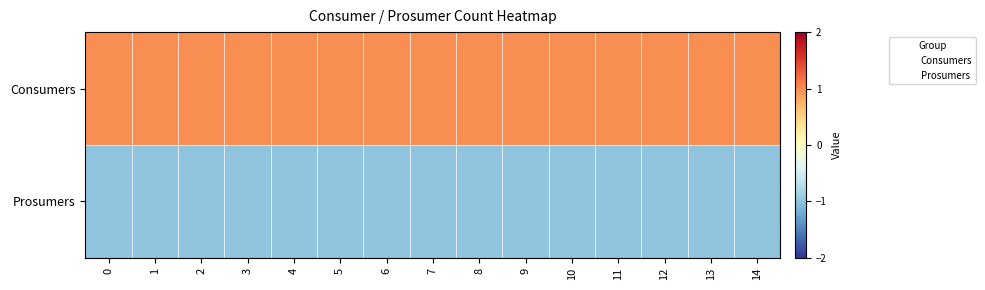

At 11, list the series in order from smallest to largest.

Prosumers, Consumers